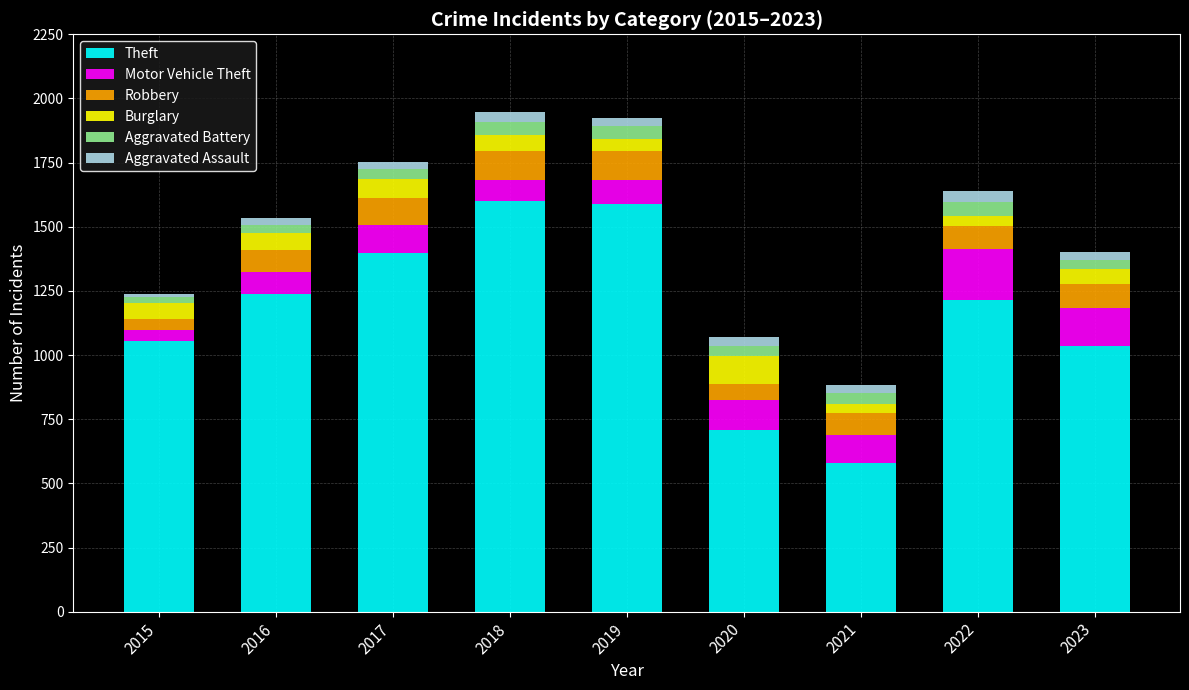

What is the lowest value of the Theft series?

581